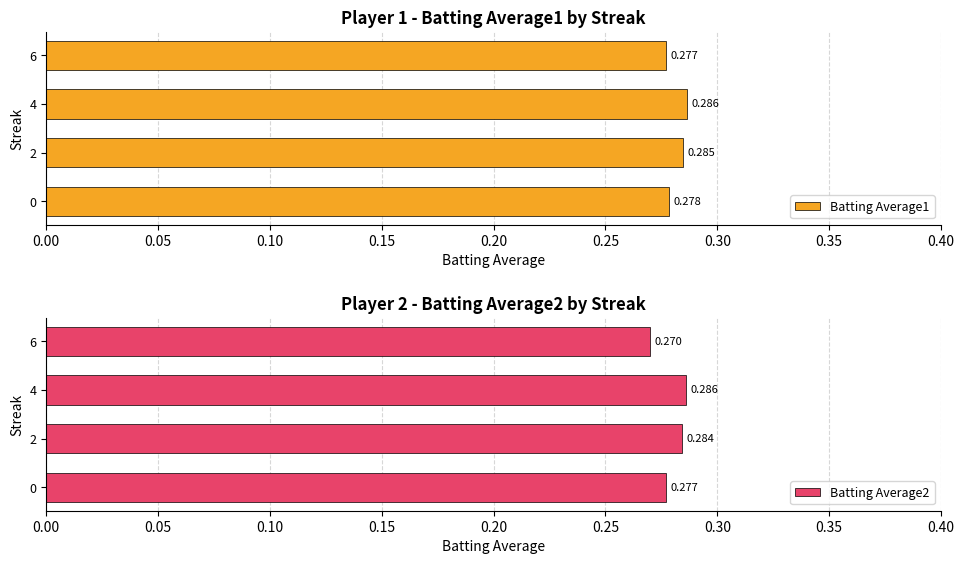

How many groups of bars are there?

4